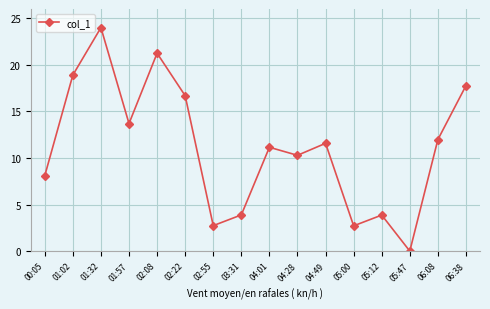

Reading left to right, list all the values displayed in this chart.

00:05=8.1	01:02=18.9	01:32=24.0	01:57=13.7	02:08=21.3	02:22=16.7	02:55=2.7	03:31=3.9	04:01=11.2	04:28=10.3	04:49=11.6	05:00=2.7	05:12=3.9	05:47=0.0	06:08=12.0	06:38=17.8